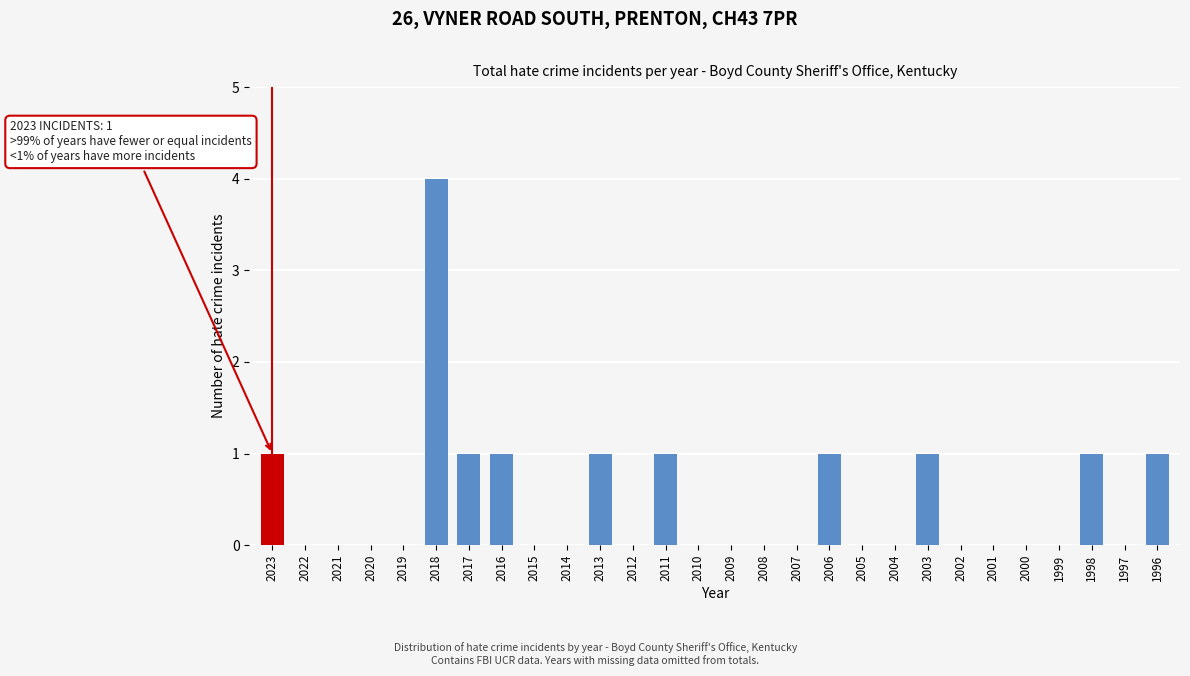

Reading left to right, what are all the values shown in this chart?

2023=1	2022=0	2021=0	2020=0	2019=0	2018=4	2017=1	2016=1	2015=0	2014=0	2013=1	2012=0	2011=1	2010=0	2009=0	2008=0	2007=0	2006=1	2005=0	2004=0	2003=1	2002=0	2001=0	2000=0	1999=0	1998=1	1997=0	1996=1